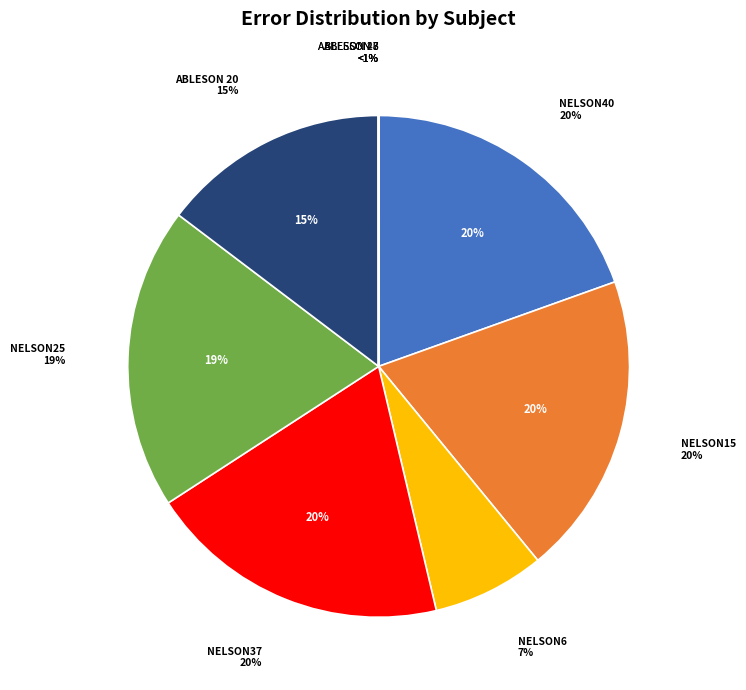

How many slices are in this pie chart?

10